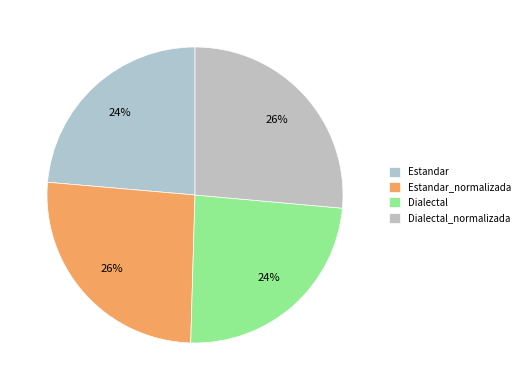

What is the largest slice in the pie chart?

Dialectal_normalizada